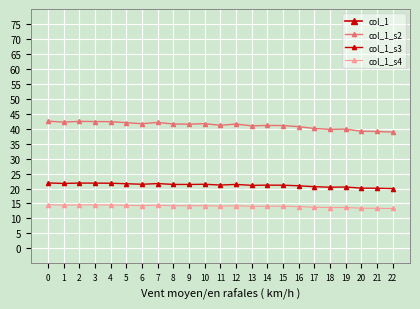

Rank the series by their maximum value, from lowest to highest.

col_1_s4, col_1_s3, col_1_s2, col_1